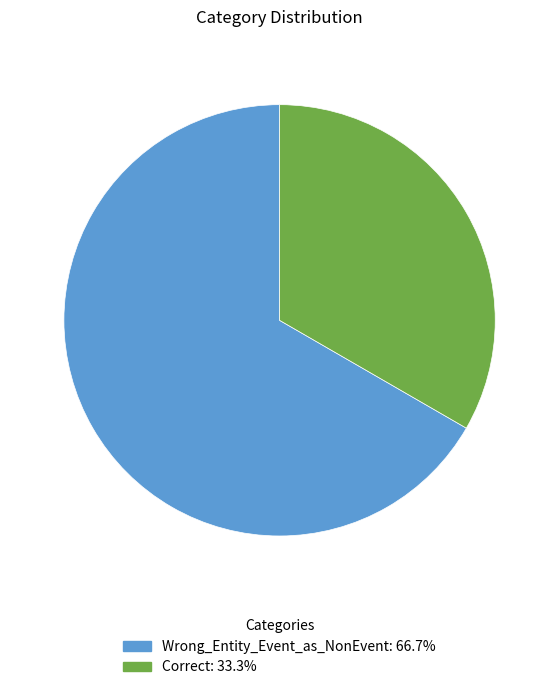

Combined, do Wrong_Entity_Event_as_NonEvent and Correct account for over 50%?

Yes